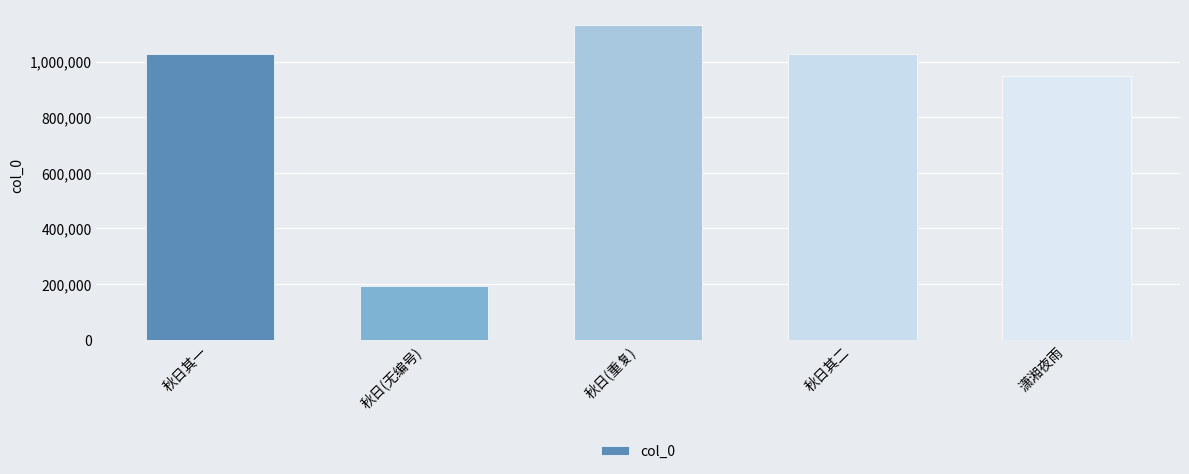

Are the bars grouped side by side (vs. stacked)?

No